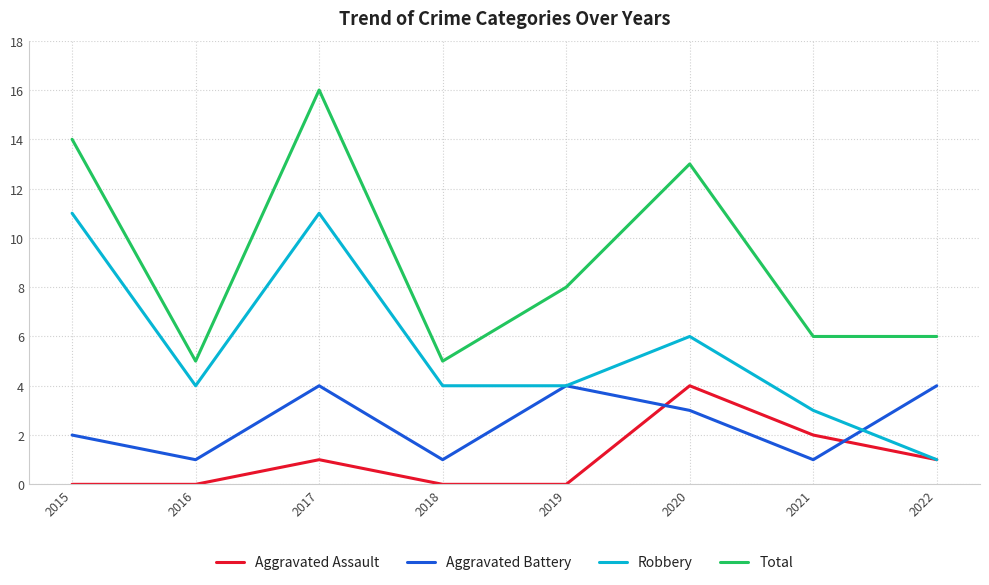

Reading left to right, list all the values displayed in this chart.

Aggravated Assault: 2015=0	2016=0	2017=1	2018=0	2019=0	2020=4	2021=2	2022=1
Aggravated Battery: 2015=2	2016=1	2017=4	2018=1	2019=4	2020=3	2021=1	2022=4
Robbery: 2015=11	2016=4	2017=11	2018=4	2019=4	2020=6	2021=3	2022=1
Total: 2015=14	2016=5	2017=16	2018=5	2019=8	2020=13	2021=6	2022=6